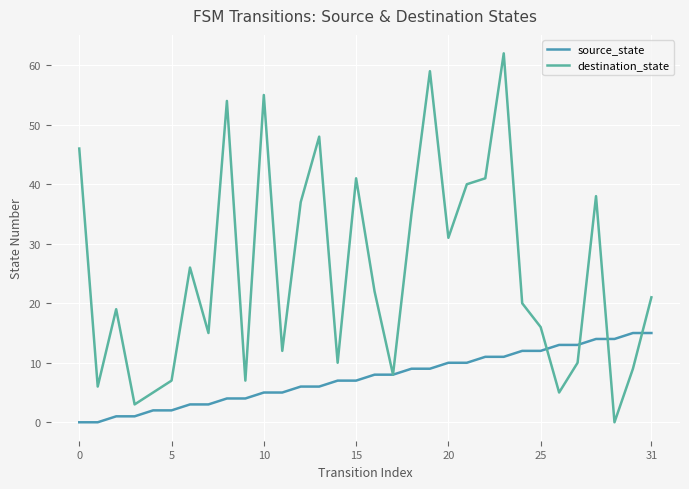

How many lines are shown in the chart?

2